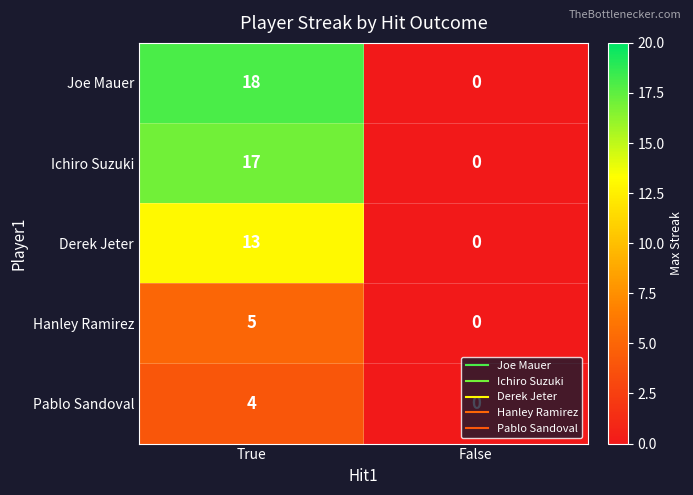

Between True and False, which series saw the biggest shift?

Joe Mauer